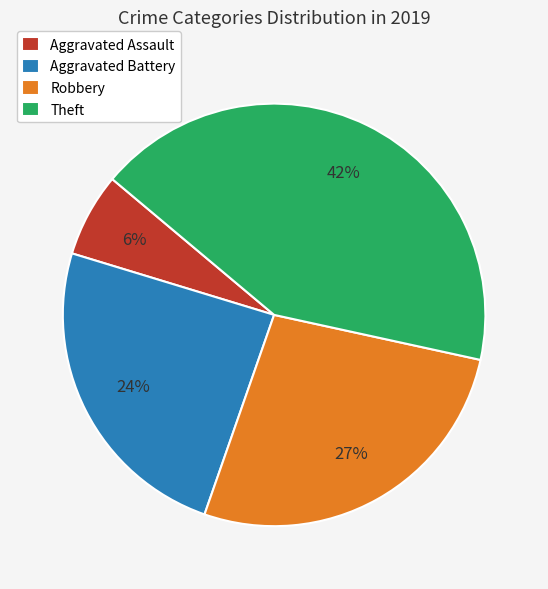

Is it true that Theft is 42% of the pie?

True